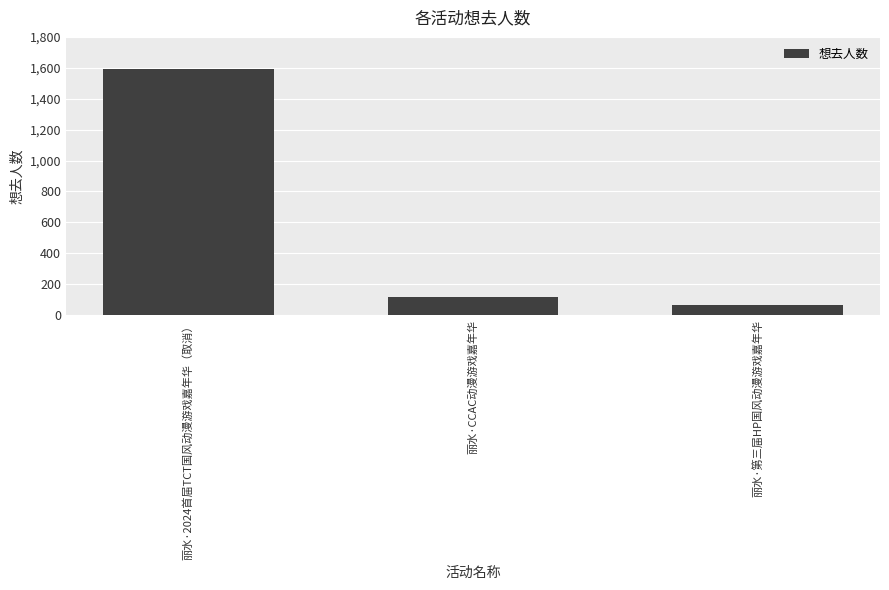

Rank the categories by value from highest to lowest.

丽水·2024首届TCT国风动漫游戏嘉年华（取消）, 丽水·CCAC动漫游戏嘉年华, 丽水·第三届HP国风动漫游戏嘉年华